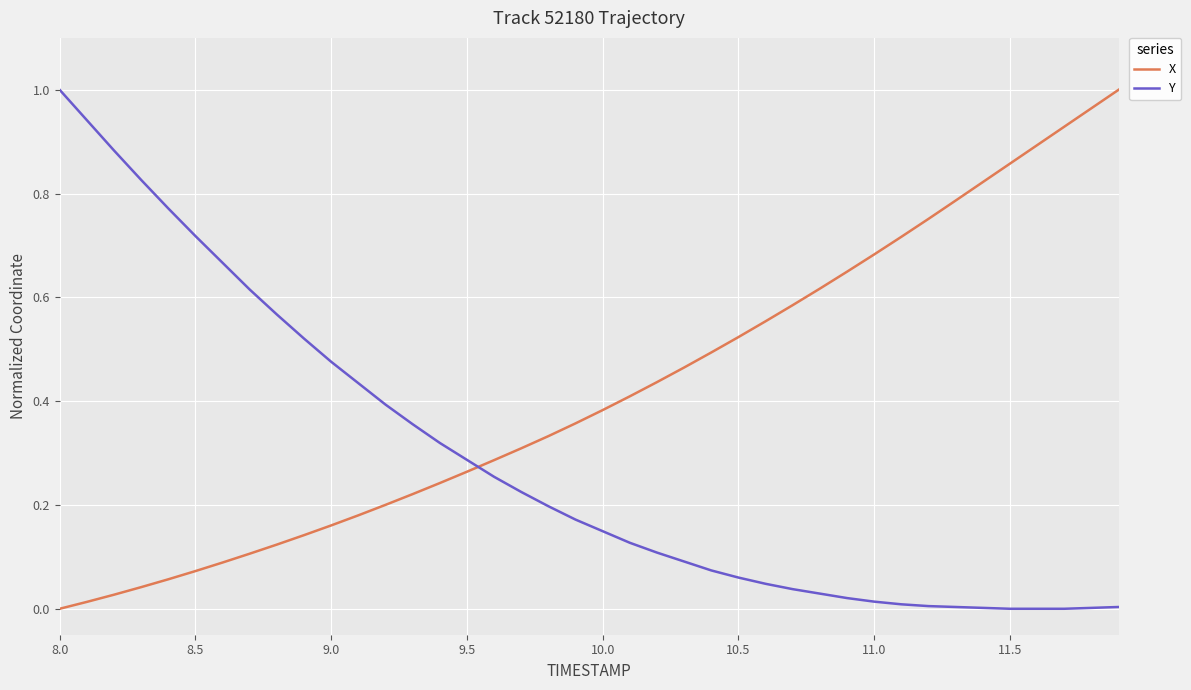

Which series has the largest total across all categories?

X